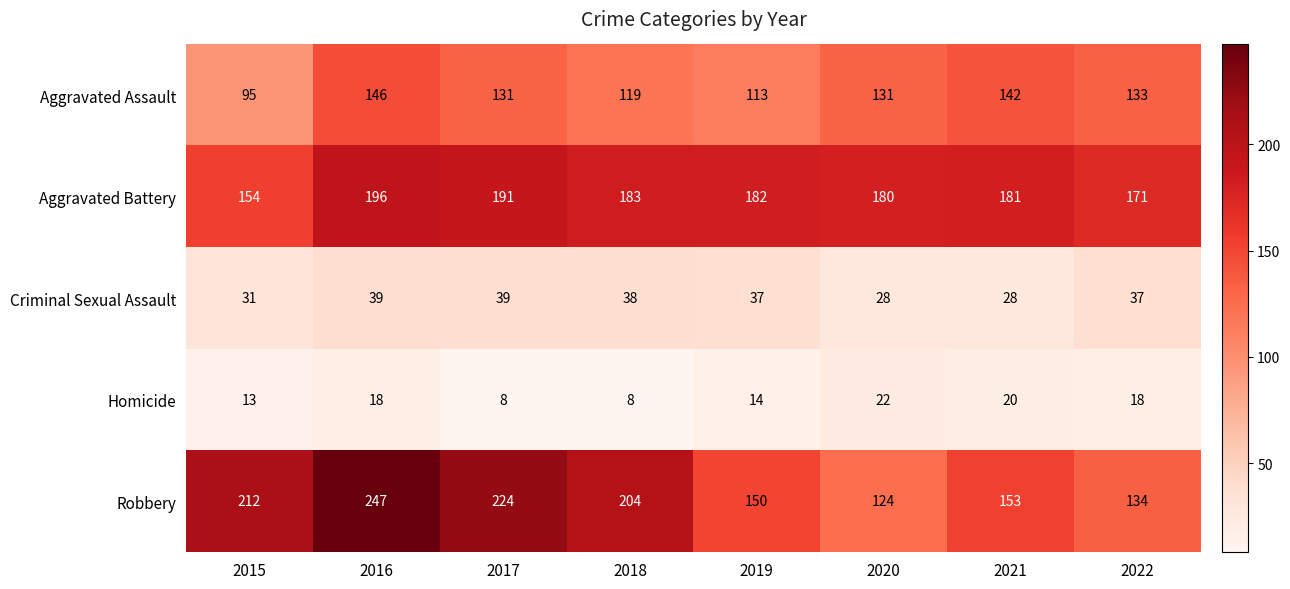

What is the difference between the maximum and minimum values in the Aggravated Battery series?

42